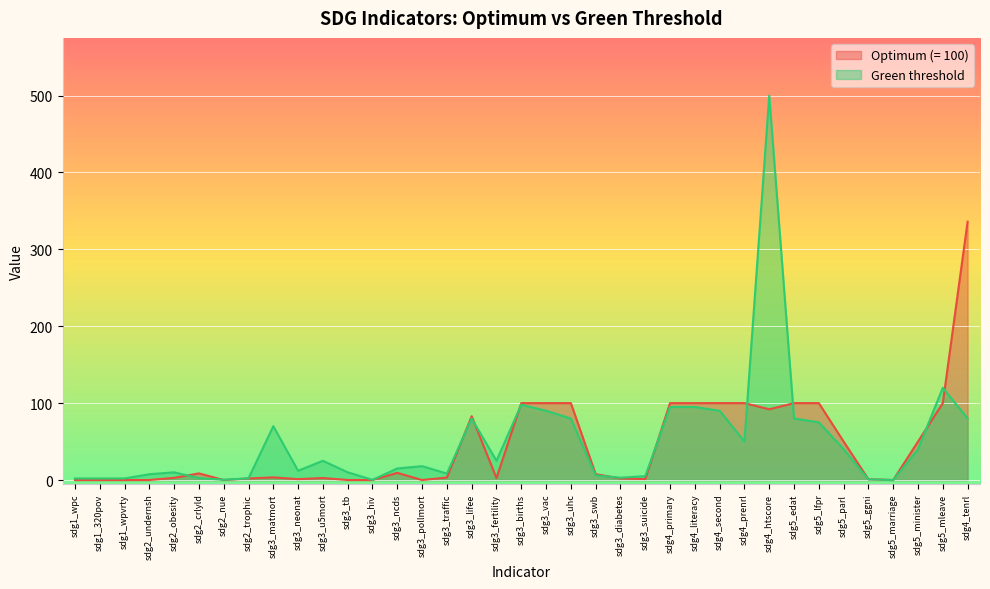

Which series ends up on top after the final intersection of Optimum (= 100) and Green threshold?

Optimum (= 100)